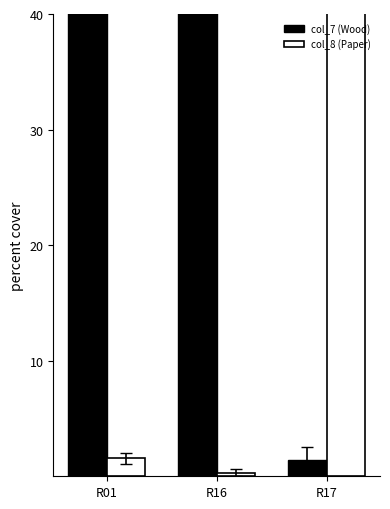

What is the difference between the maximum and minimum values in the col_8 (Paper) series?

68.9